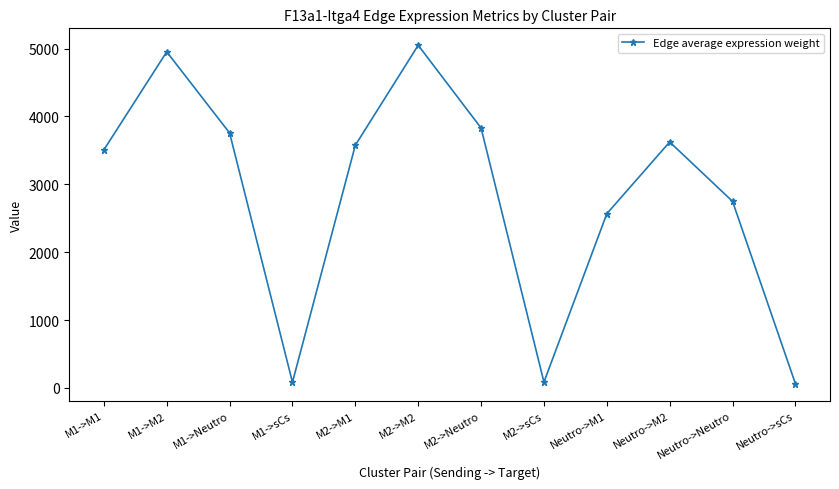

What is the label of the 4th point from the right?

Neutro->M1